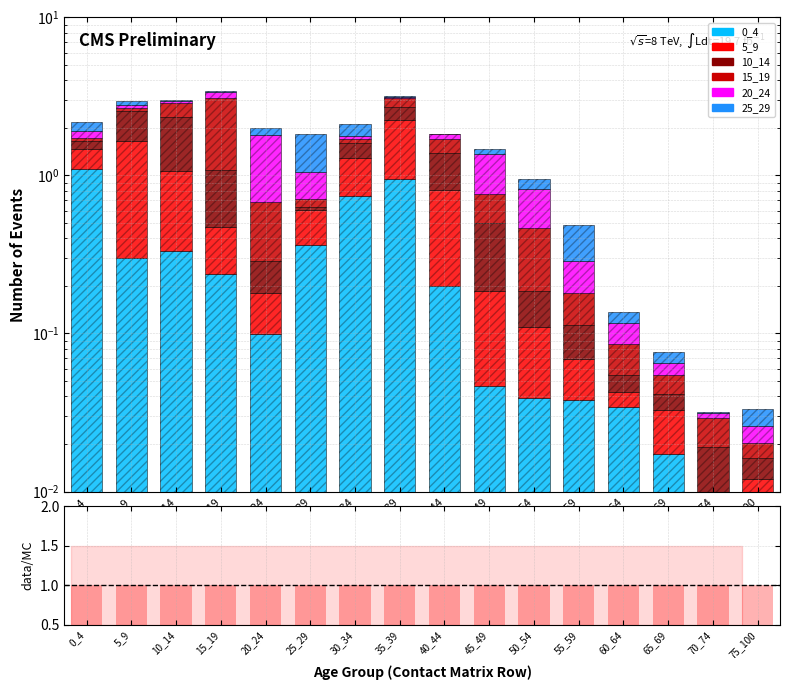

Reading right to left, extract all data points from this chart.

0_4: 75_100=0.0	70_74=0.0	65_69=0.0	60_64=0.0	55_59=0.0	50_54=0.0	45_49=0.0	40_44=0.2	35_39=1.0	30_34=0.7	25_29=0.4	20_24=0.1	15_19=0.2	10_14=0.3	5_9=0.3	0_4=1.1
5_9: 75_100=0.0	70_74=0.0	65_69=0.0	60_64=0.0	55_59=0.0	50_54=0.1	45_49=0.1	40_44=0.6	35_39=1.3	30_34=0.5	25_29=0.2	20_24=0.1	15_19=0.2	10_14=0.7	5_9=1.4	0_4=0.4
10_14: 75_100=0.0	70_74=0.0	65_69=0.0	60_64=0.0	55_59=0.0	50_54=0.1	45_49=0.3	40_44=0.6	35_39=0.5	30_34=0.3	25_29=0.0	20_24=0.1	15_19=0.6	10_14=1.3	5_9=0.9	0_4=0.2
15_19: 75_100=0.0	70_74=0.0	65_69=0.0	60_64=0.0	55_59=0.1	50_54=0.3	45_49=0.3	40_44=0.3	35_39=0.4	30_34=0.1	25_29=0.1	20_24=0.4	15_19=2.0	10_14=0.5	5_9=0.1	0_4=0.1
20_24: 75_100=0.0	70_74=0.0	65_69=0.0	60_64=0.0	55_59=0.1	50_54=0.4	45_49=0.6	40_44=0.1	35_39=0.0	30_34=0.1	25_29=0.3	20_24=1.1	15_19=0.3	10_14=0.1	5_9=0.1	0_4=0.2
25_29: 75_100=0.0	70_74=0.0	65_69=0.0	60_64=0.0	55_59=0.2	50_54=0.1	45_49=0.1	40_44=0.0	35_39=0.1	30_34=0.4	25_29=0.8	20_24=0.2	15_19=0.0	10_14=0.1	5_9=0.1	0_4=0.3